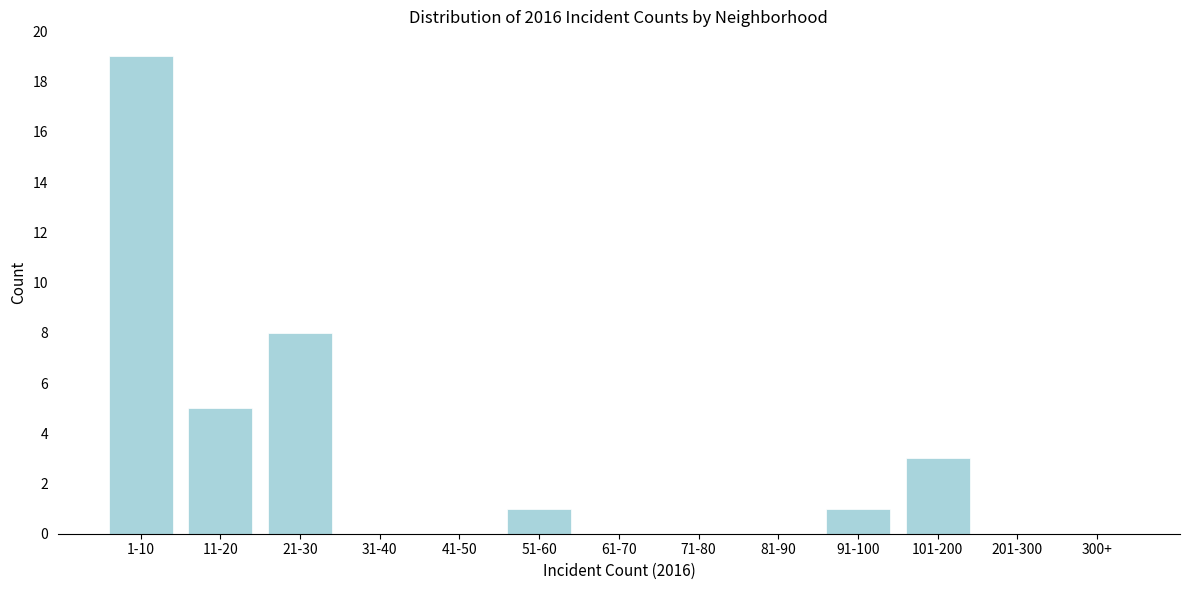

Reading right to left, list all the values displayed in this chart.

300+=0	201-300=0	101-200=3	91-100=1	81-90=0	71-80=0	61-70=0	51-60=1	41-50=0	31-40=0	21-30=8	11-20=5	1-10=19